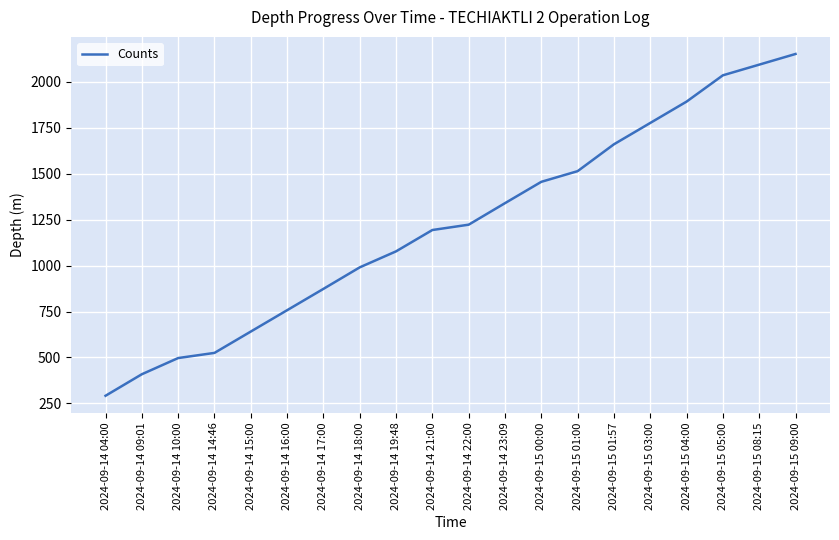

The chart shows a value of 1455 at 2024-09-15 00:00. True or false?

True